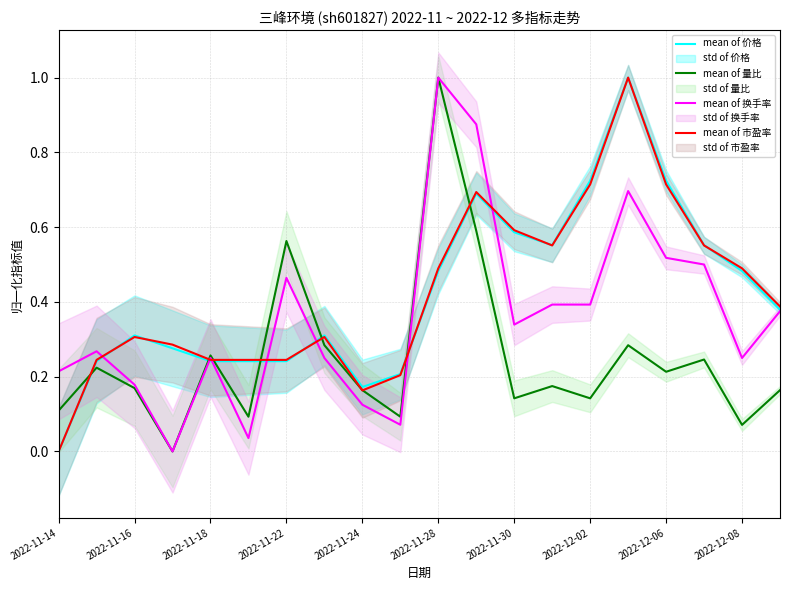

True or false: mean of 量比 has a value of 0.1 at 2022-11-14.

True